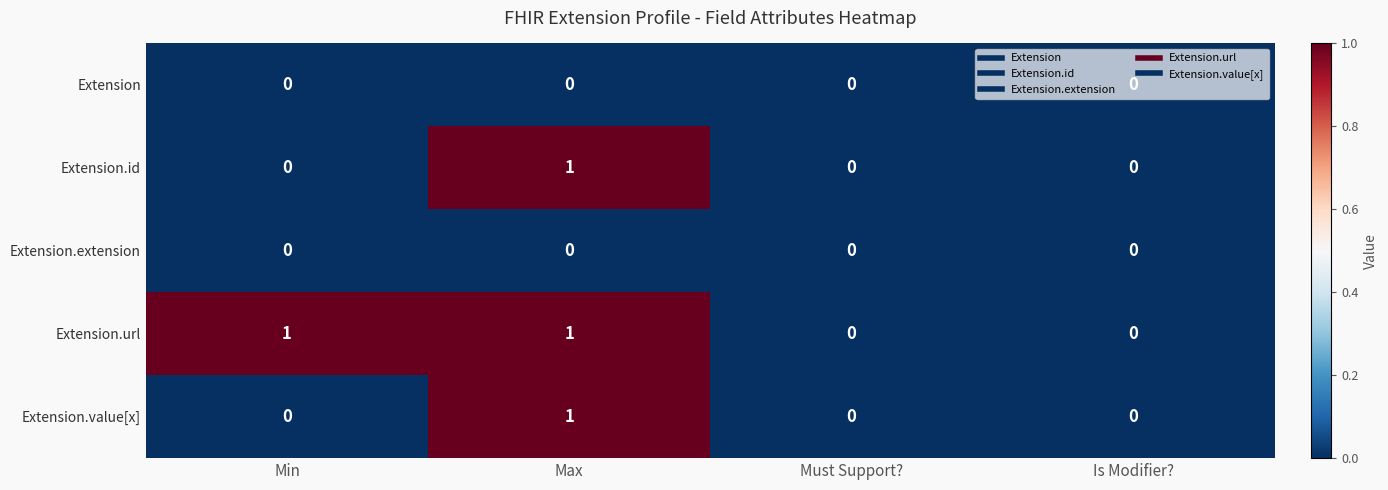

True or false: Extension has a value of 0 at Max.

True